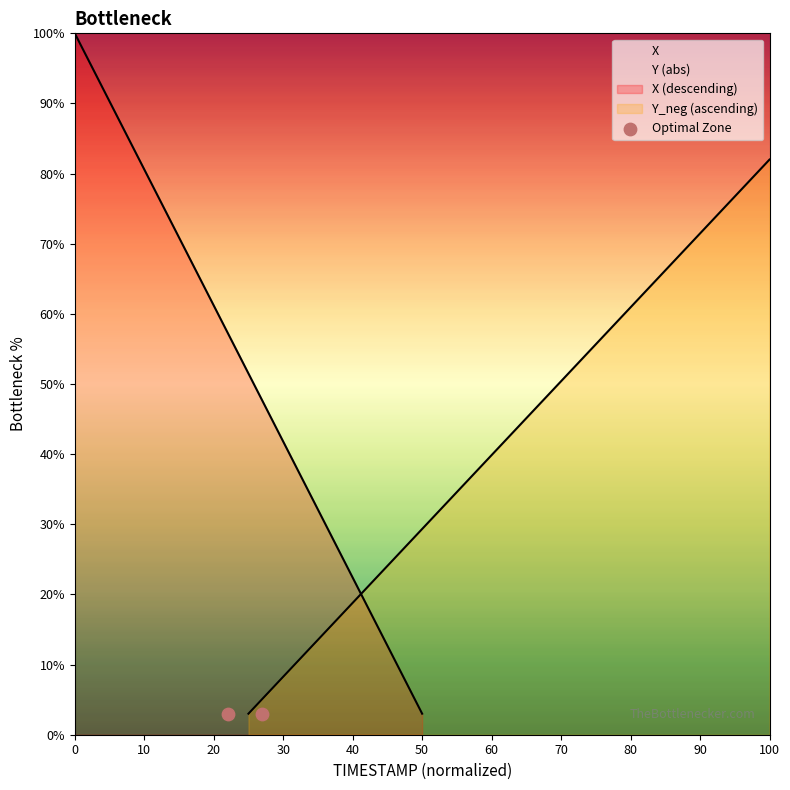

Which series has the widest spread of Y values?

X